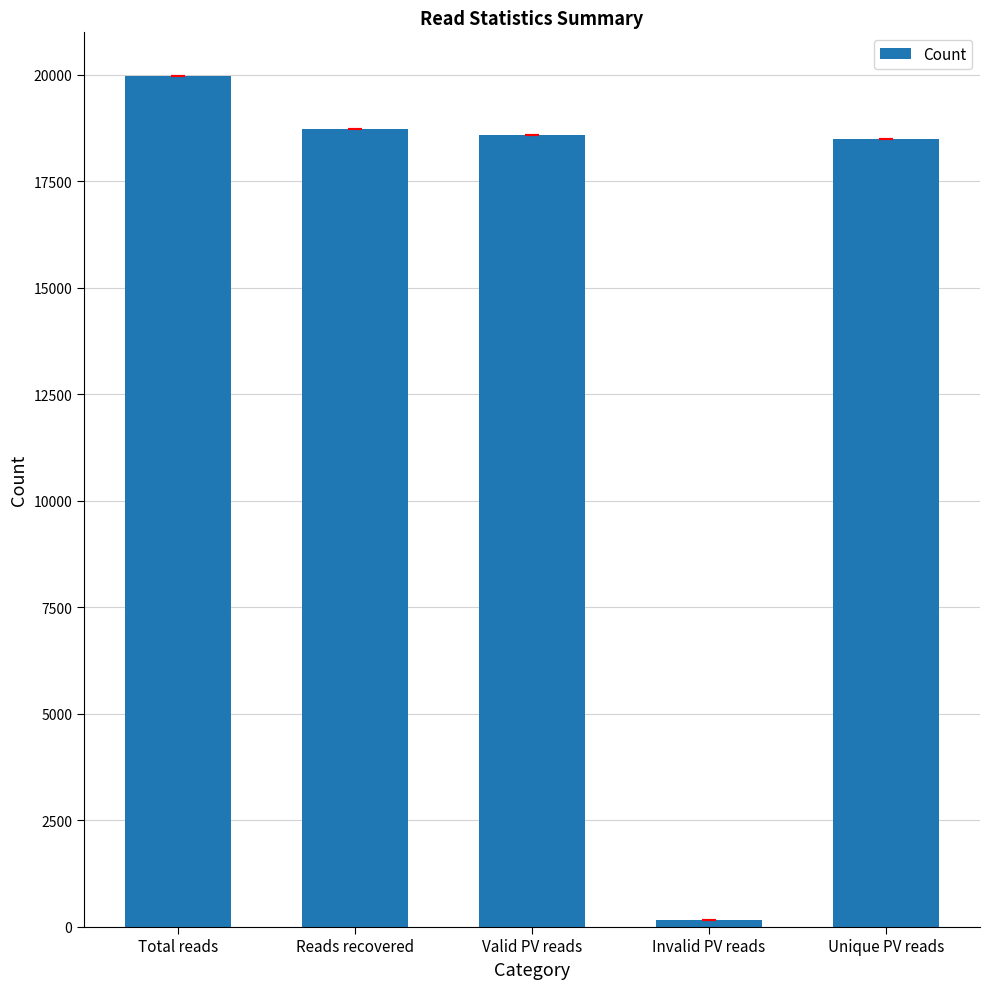

What is the label of the 4th bar from the left?

Invalid PV reads